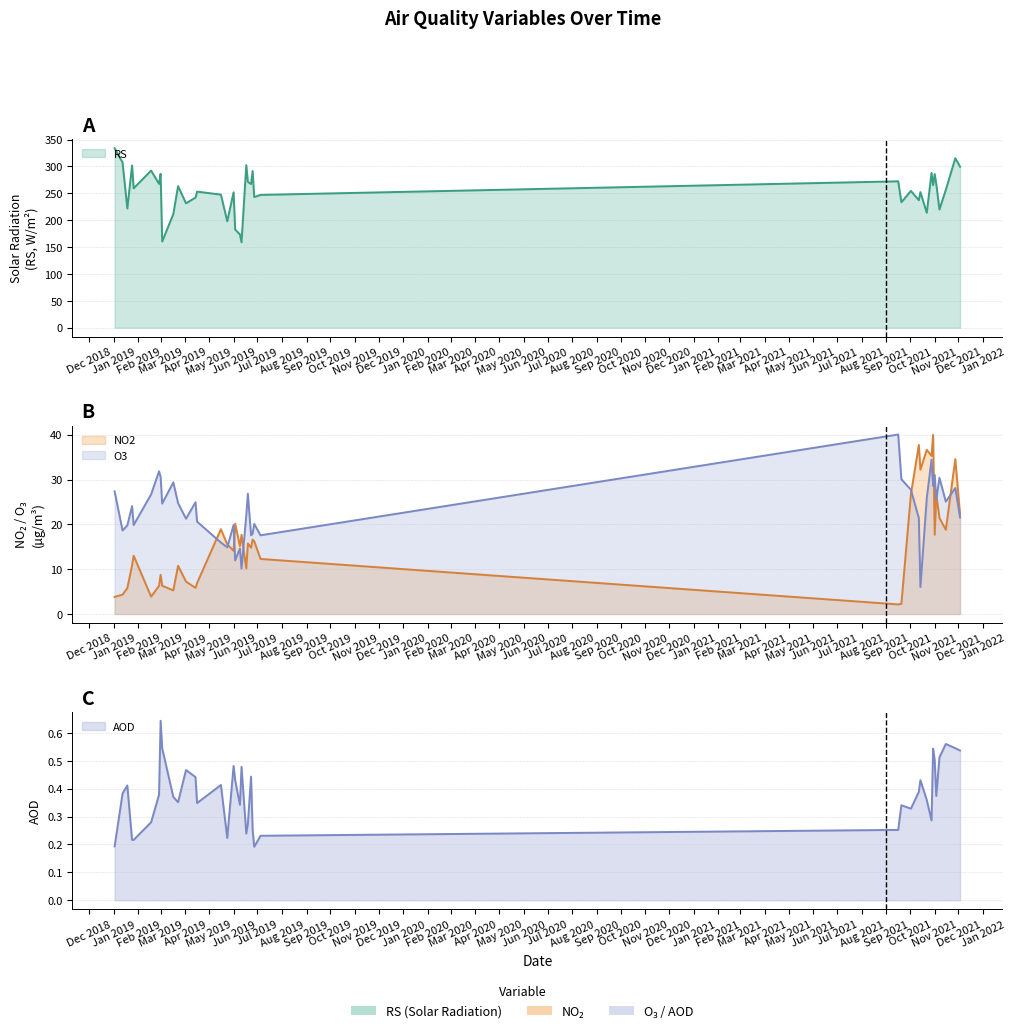

Which series has the widest spread of values?

RS